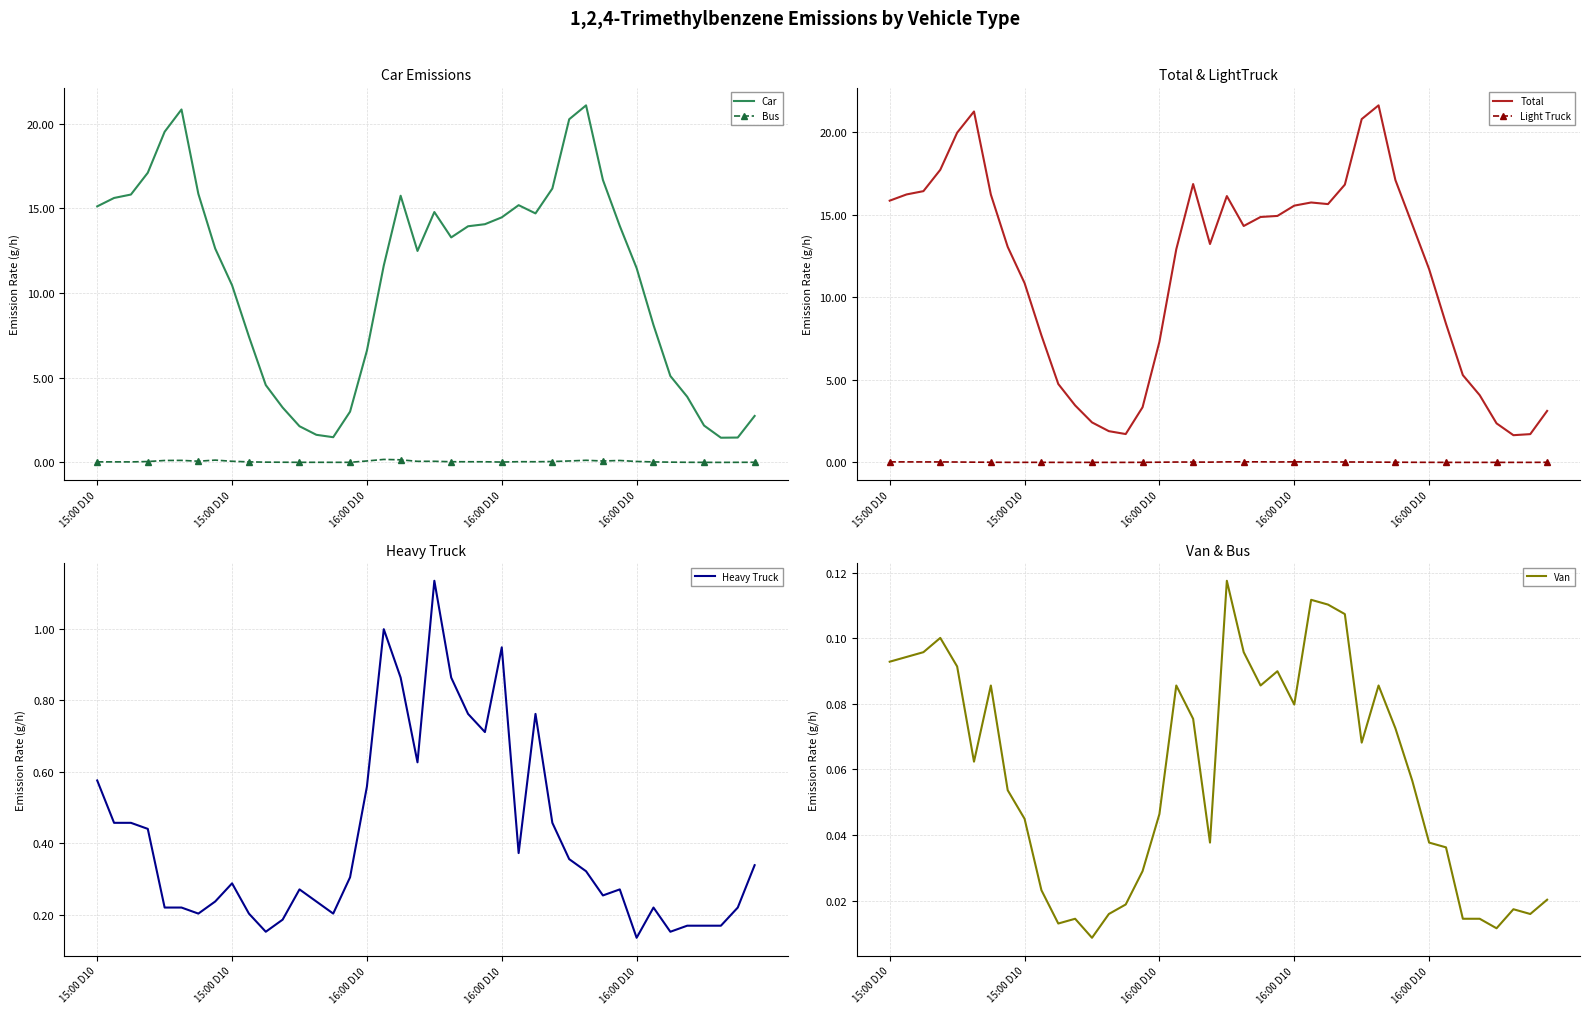

Read the Bus value at 7.

0.1